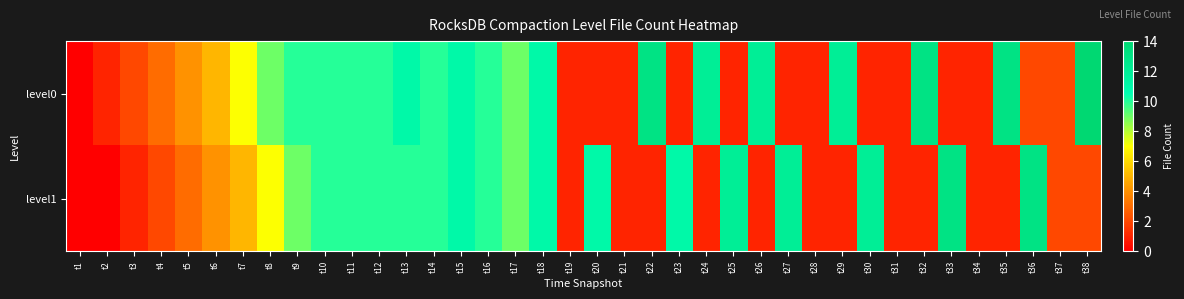

Reading left to right, list all the values displayed in this chart.

level0: t1=0	t2=1	t3=2	t4=3	t5=4	t6=5	t7=7	t8=9	t9=10	t10=10	t11=10	t12=10	t13=11	t14=10	t15=11	t16=10	t17=9	t18=11	t19=1	t20=1	t21=1	t22=13	t23=1	t24=12	t25=1	t26=12	t27=1	t28=1	t29=12	t30=1	t31=1	t32=13	t33=1	t34=1	t35=13	t36=2	t37=2	t38=14
level1: t1=0	t2=0	t3=1	t4=2	t5=3	t6=4	t7=5	t8=7	t9=9	t10=10	t11=10	t12=10	t13=10	t14=10	t15=11	t16=10	t17=9	t18=11	t19=1	t20=11	t21=1	t22=1	t23=11	t24=1	t25=12	t26=1	t27=12	t28=1	t29=1	t30=12	t31=1	t32=1	t33=13	t34=1	t35=1	t36=13	t37=2	t38=2